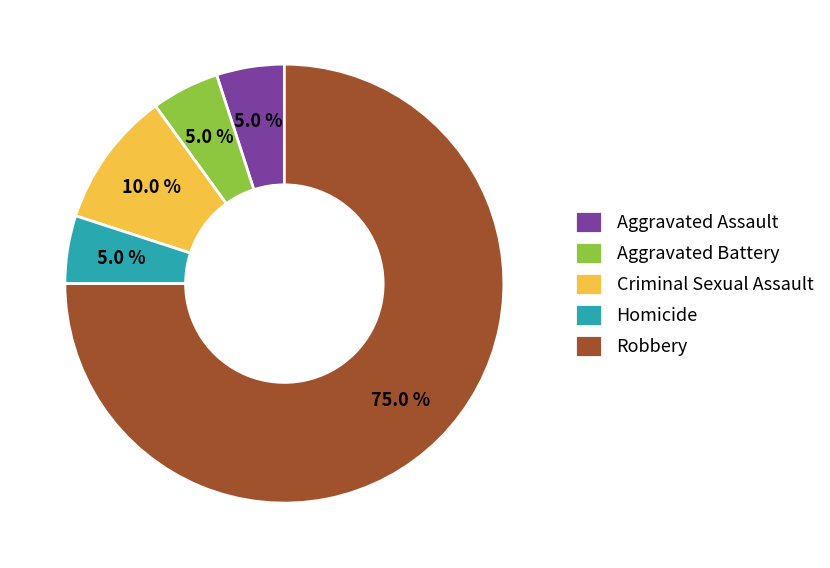

What is the largest slice in the pie chart?

Robbery